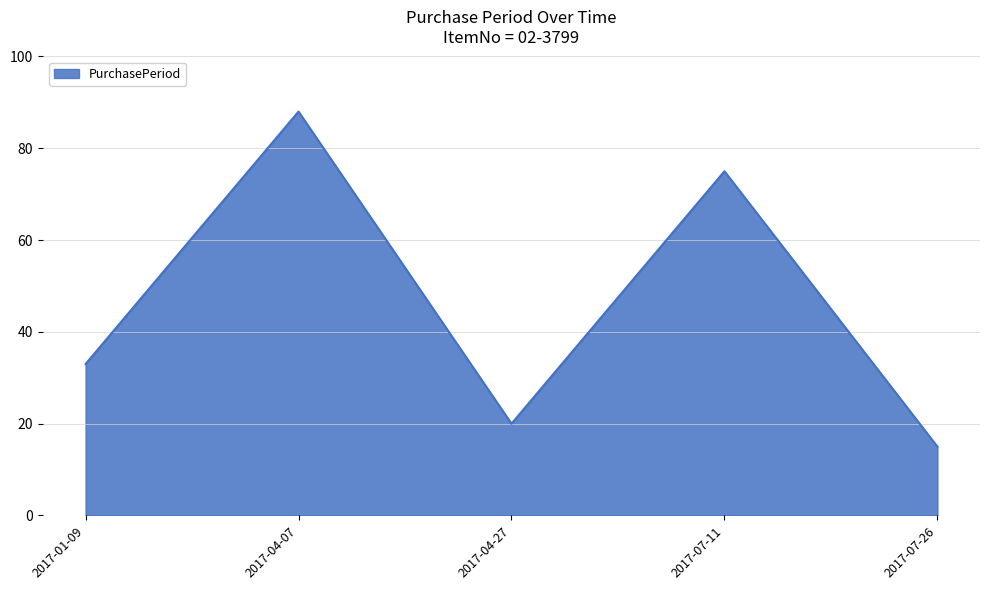

True or false: the data shows 15 at 2017-07-26.

True